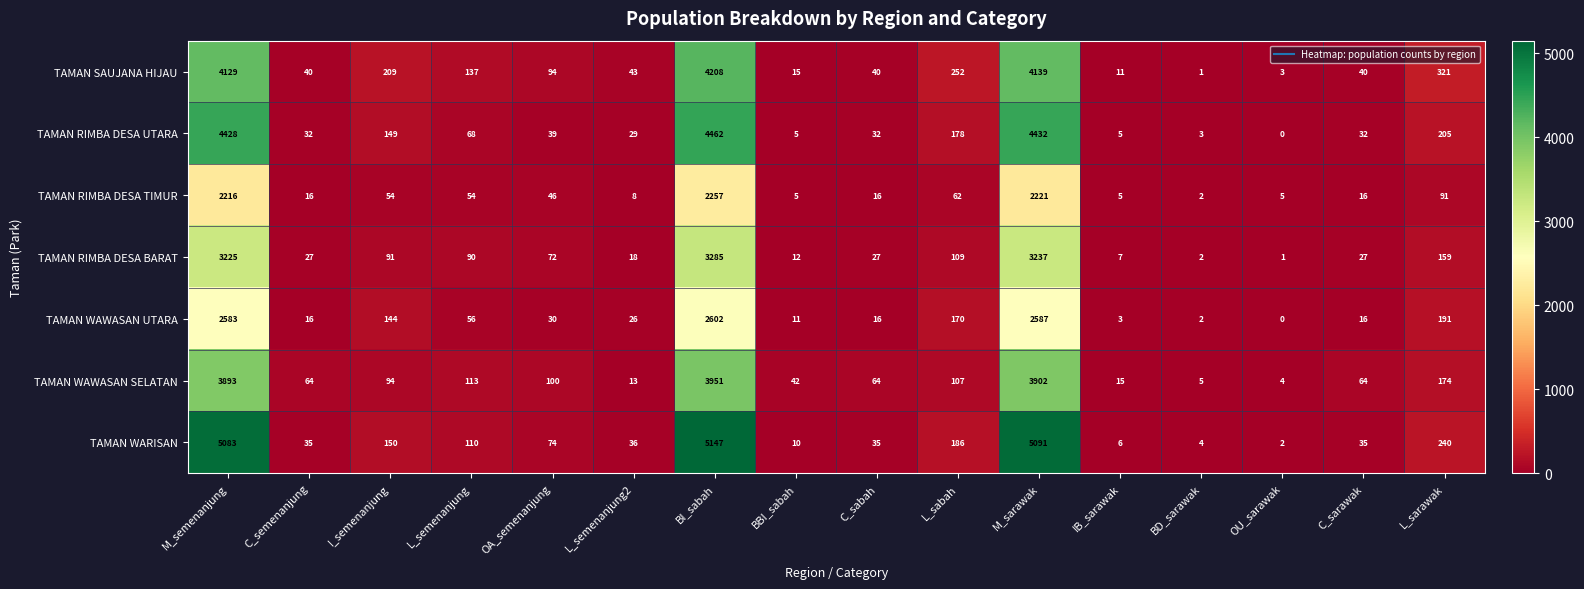

Rank the series by their maximum value, from lowest to highest.

TAMAN RIMBA DESA TIMUR, TAMAN WAWASAN UTARA, TAMAN RIMBA DESA BARAT, TAMAN WAWASAN SELATAN, TAMAN SAUJANA HIJAU, TAMAN RIMBA DESA UTARA, TAMAN WARISAN